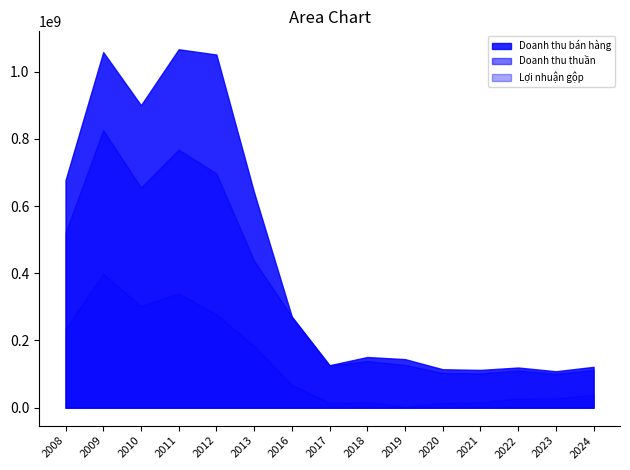

What is the sum of all Lợi nhuận gộp values?

1960763348